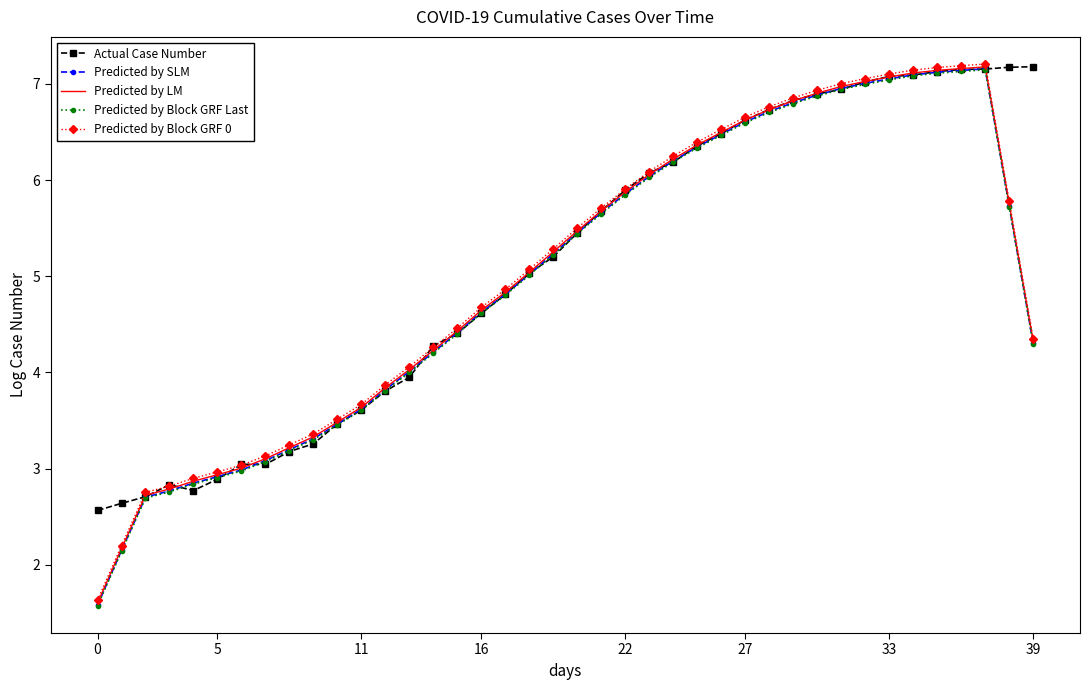

What is the sum of all Predicted by Block GRF 0 values?

201.4